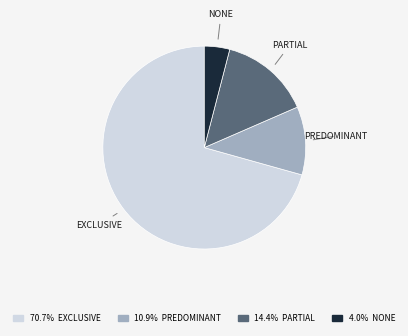

Is there a majority slice in this chart?

Yes